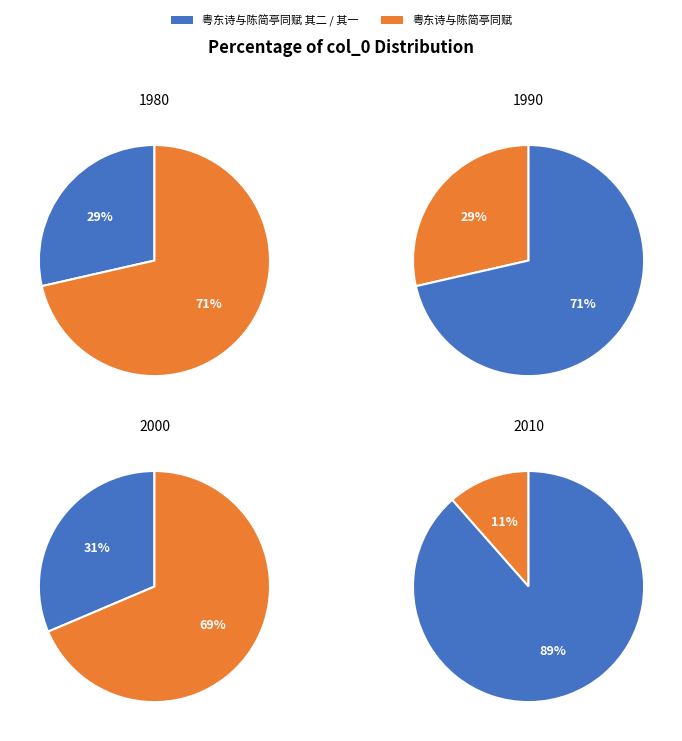

Is 粤东诗与陈简亭同赋 其一 the majority of the pie?

No